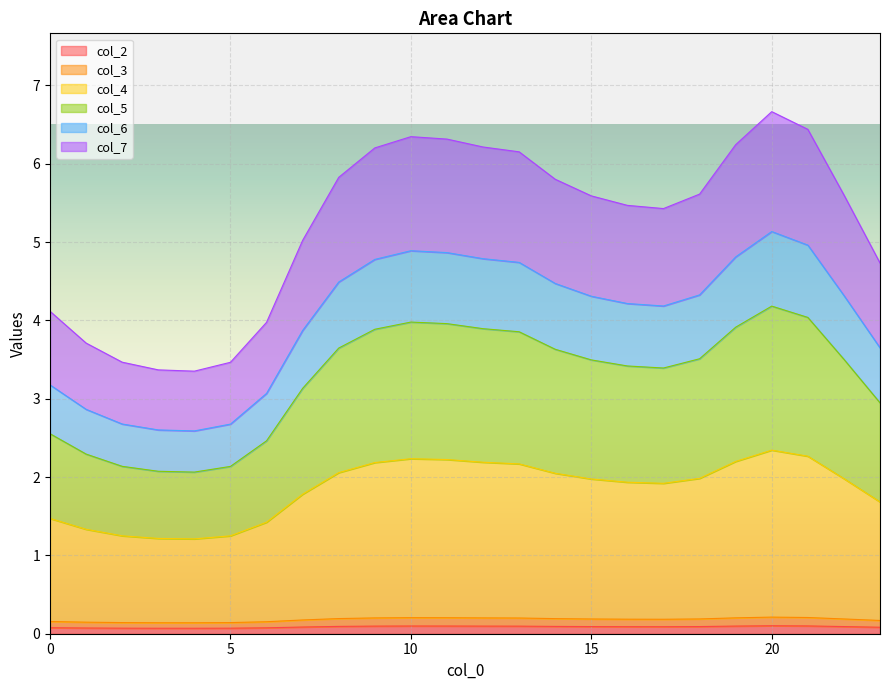

Is it true that col_3 equals 0.1 at 3?

False